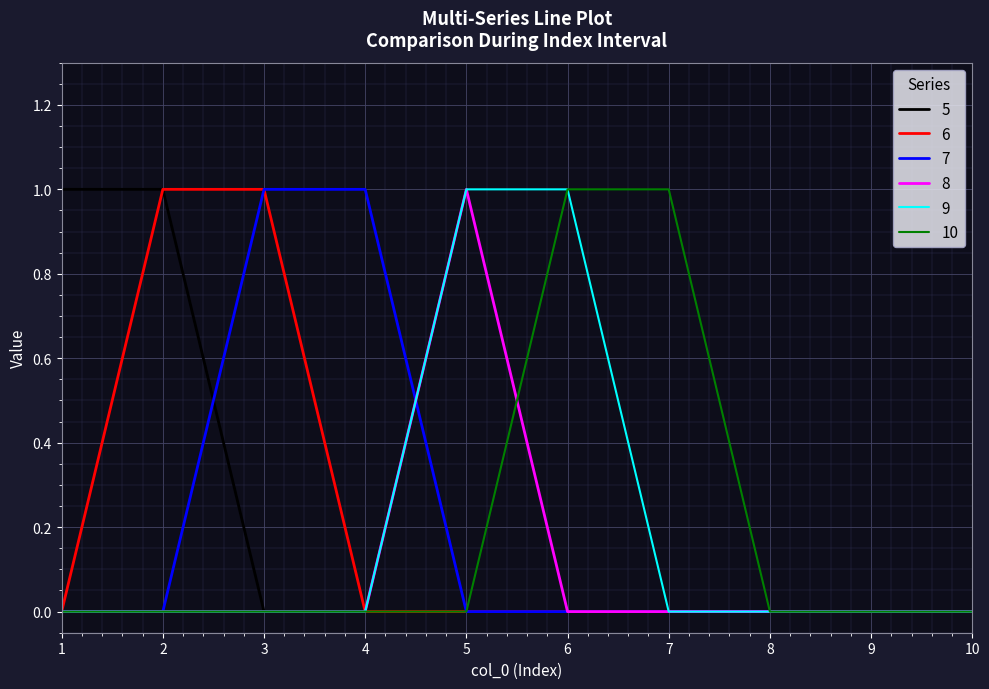

Is it true that 6 equals 0 at 4?

True